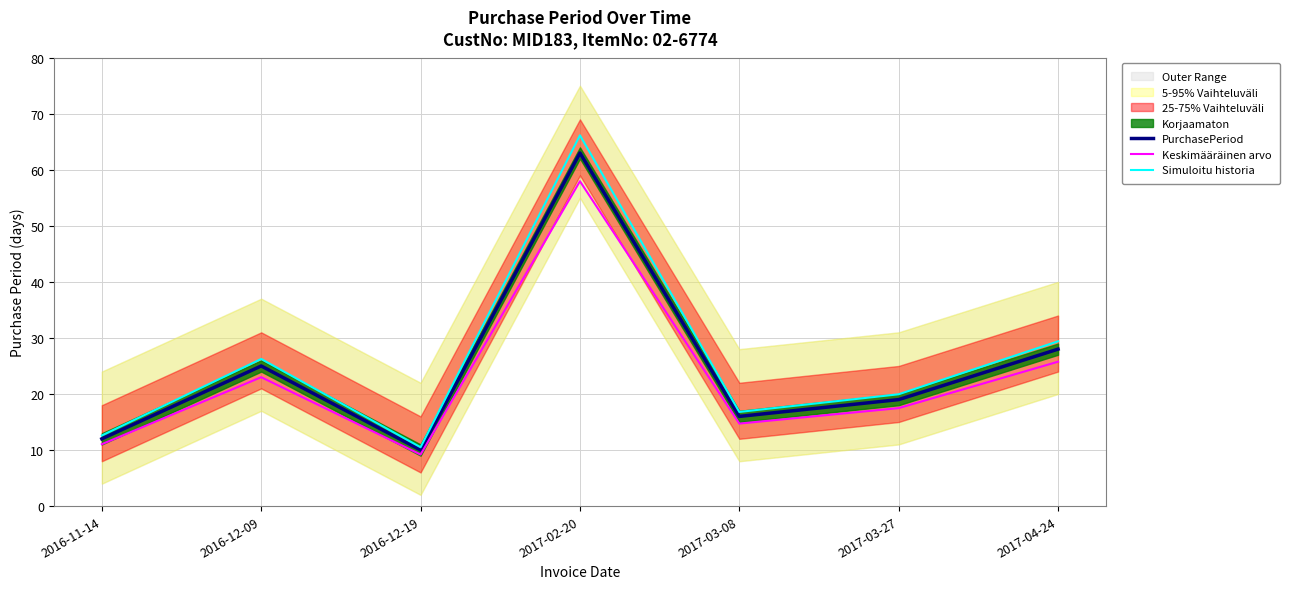

Does the chart display data point markers on the line(s)?

No